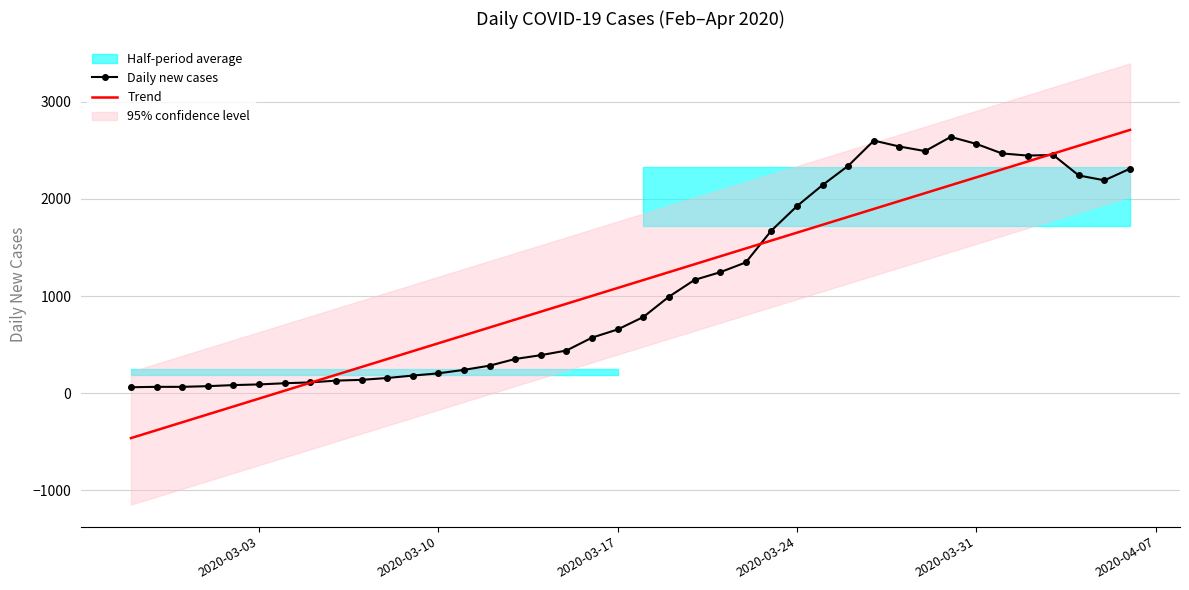

What is the highest value of the Daily new cases series?

2638.0